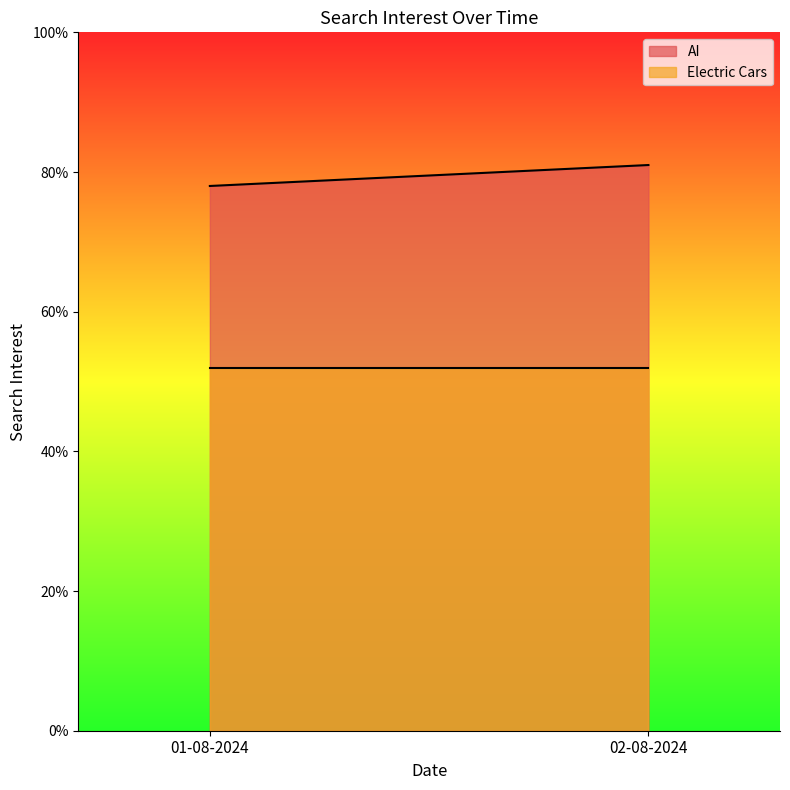

Count the number of data series in this chart.

2